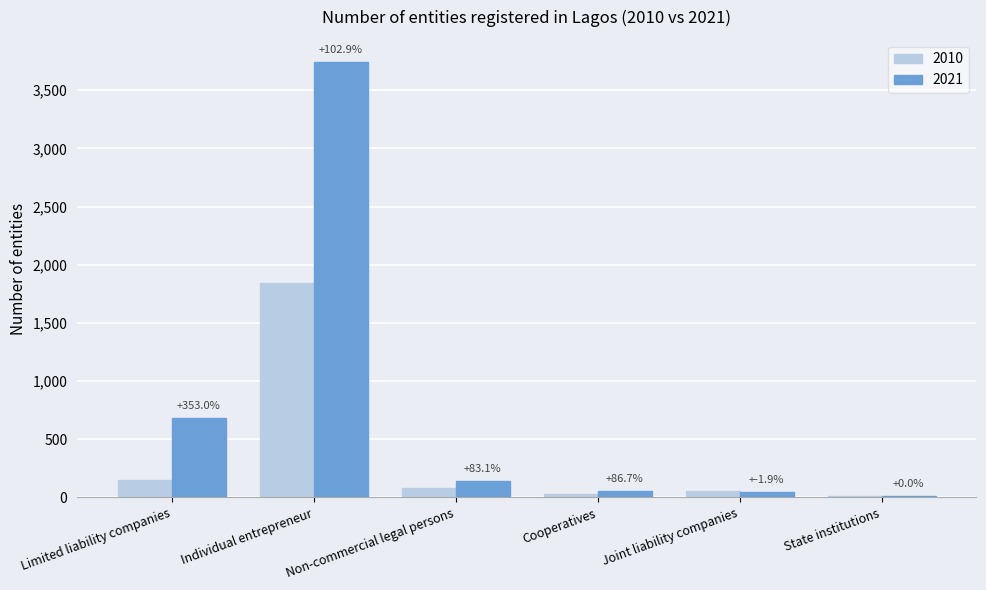

How many bars are there in total?

12